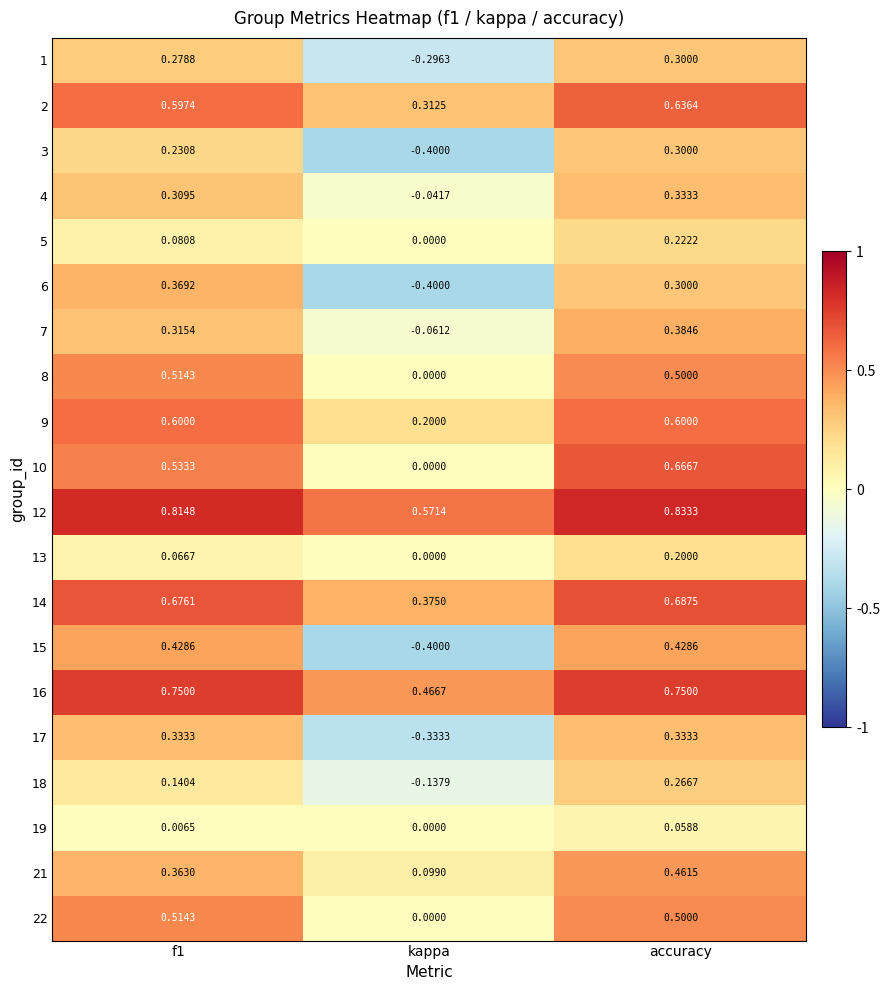

Where is 21 nearest to the value 0?

kappa